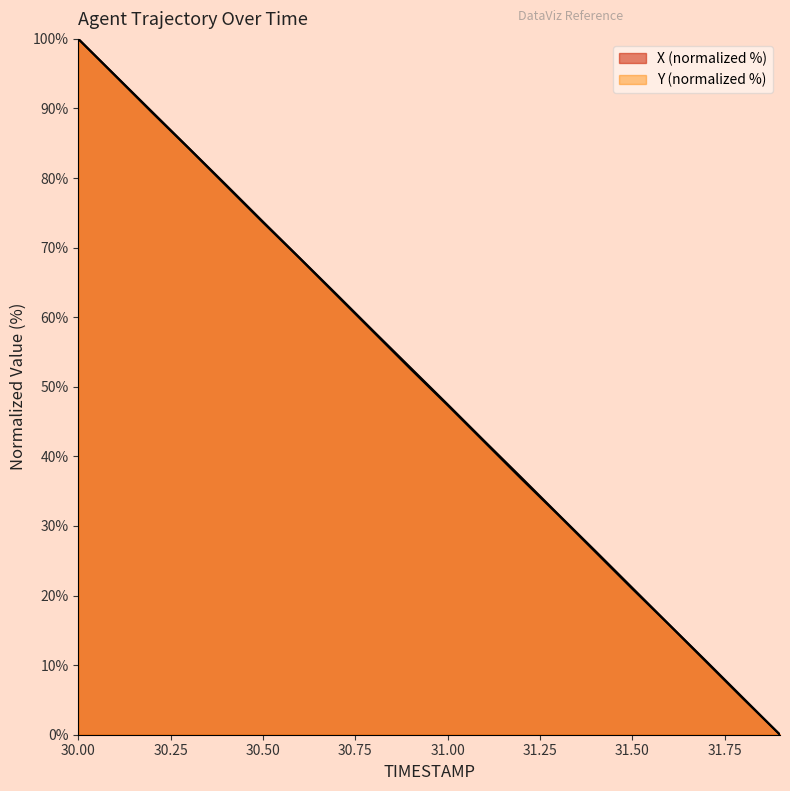

Rank the series by their maximum value, from highest to lowest.

X, Y